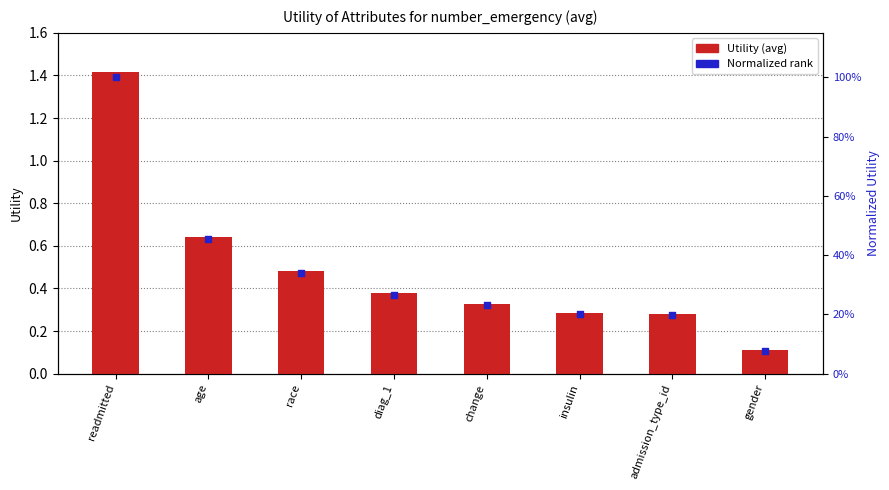

Which series has the largest total across all categories?

Utility